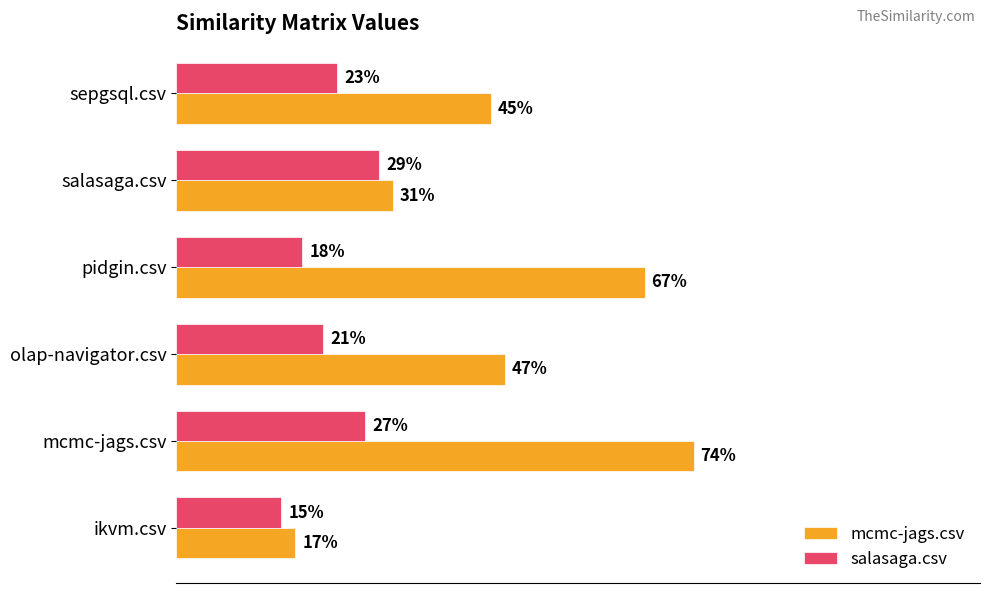

What are all the series names shown in the legend?

mcmc-jags.csv, salasaga.csv